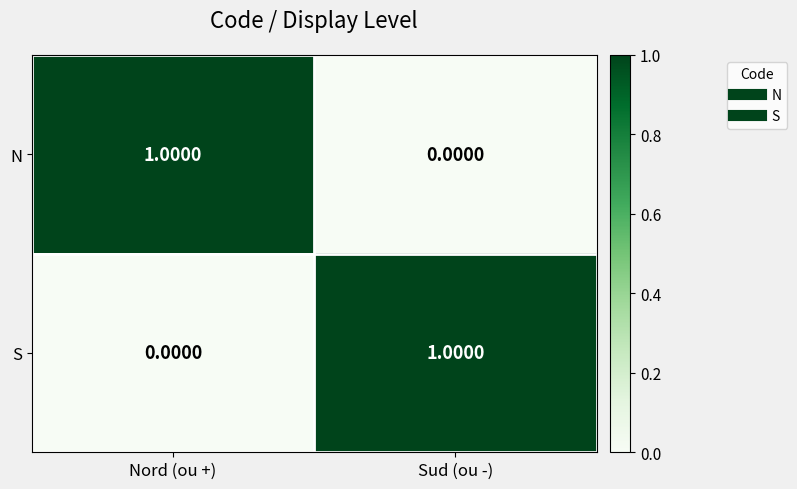

Is the value of N at Sud (ou -) greater than the value of S at Sud (ou -)?

No